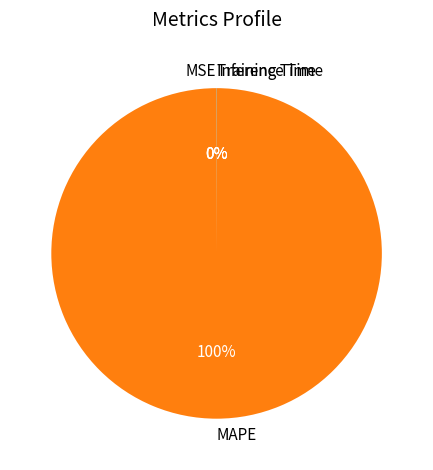

To the nearest percent, what percentage of the pie is MAPE?

100%